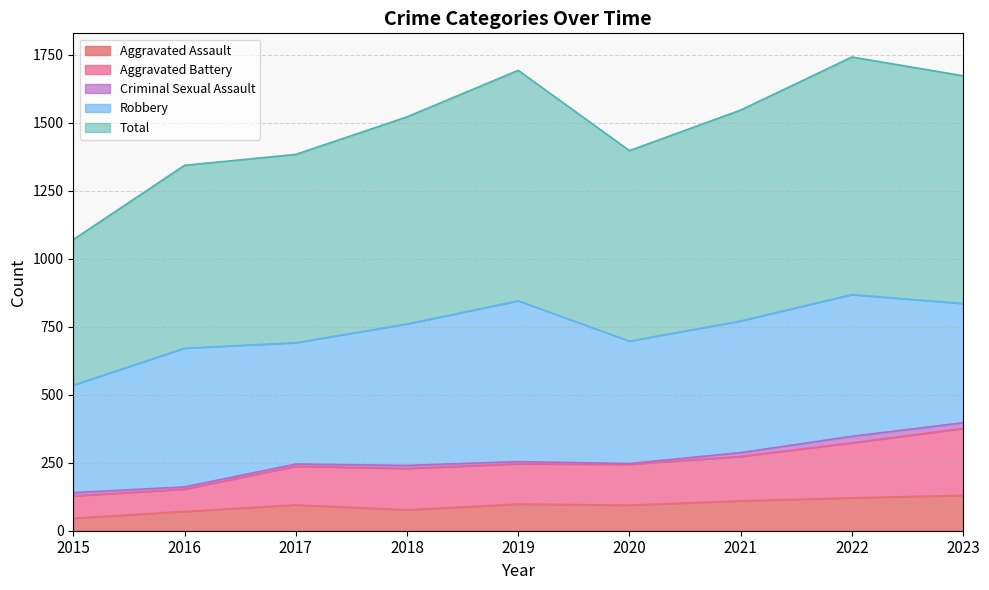

What is the lowest value of the Aggravated Assault series?

46